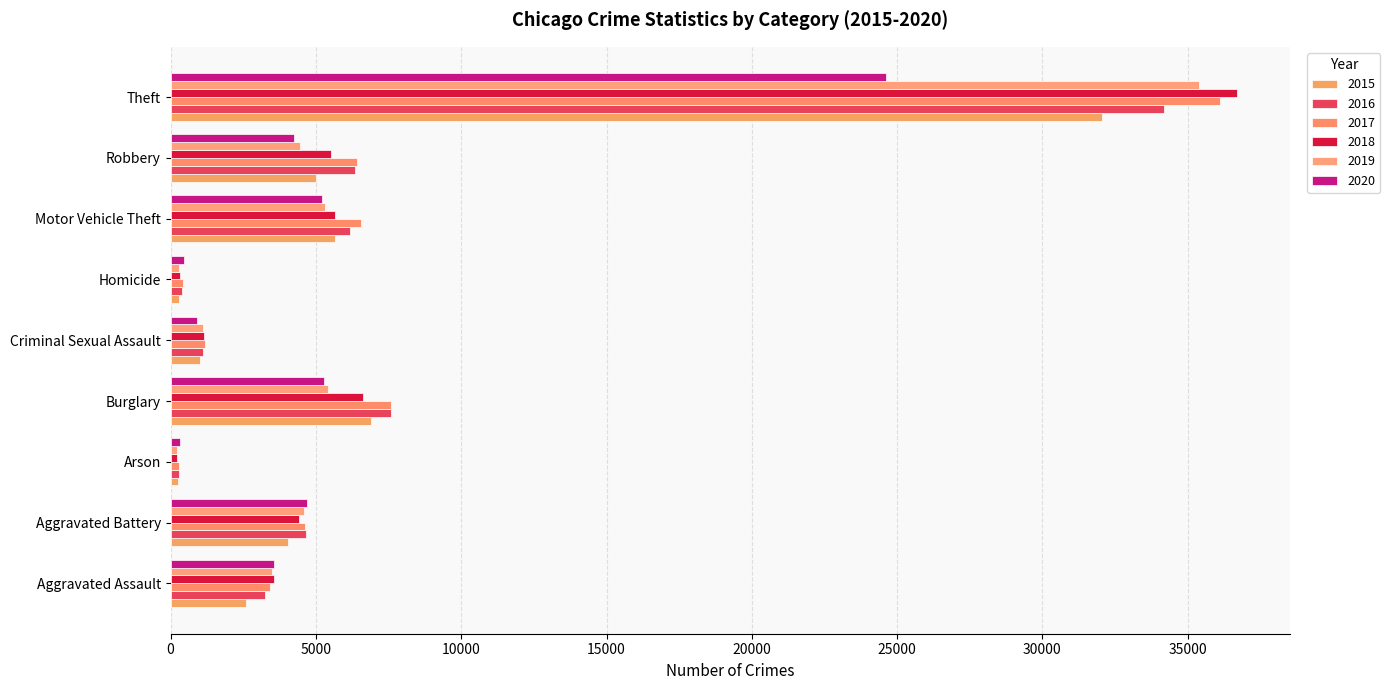

Which label corresponds to the smallest value in the chart?

Arson